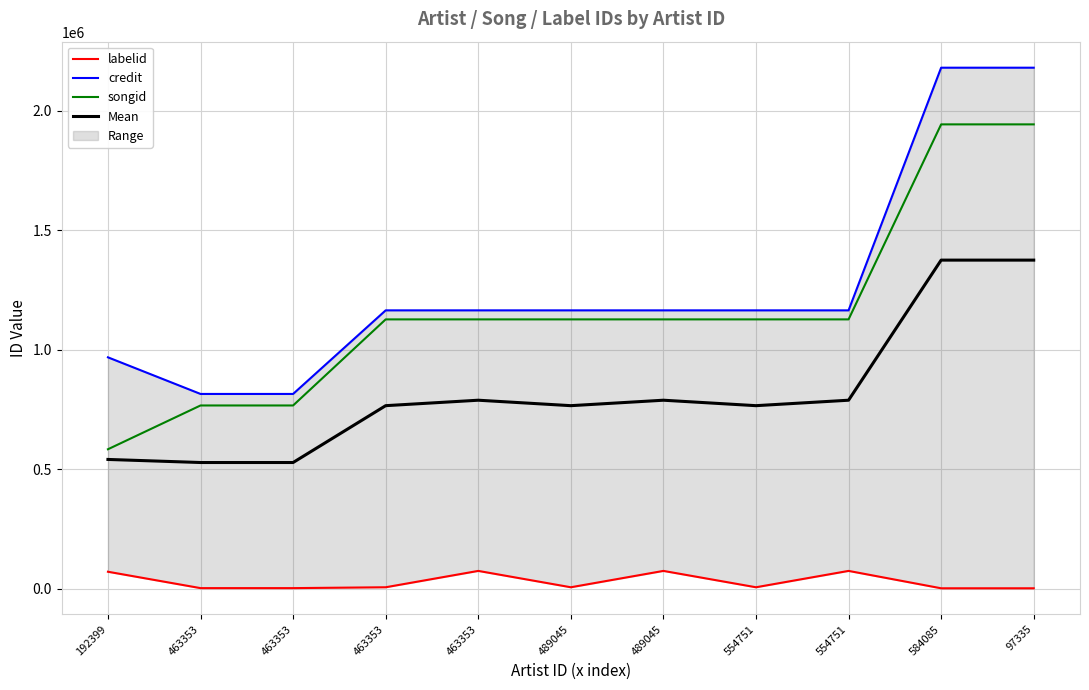

What is the difference between the maximum and minimum values in the labelid series?

72673.0